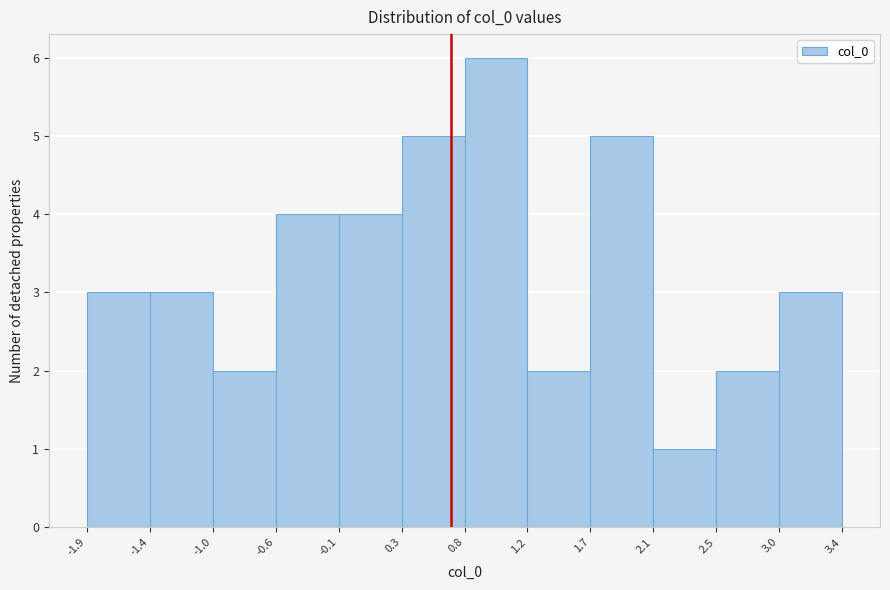

Reading left to right, list every bar in this chart as the range it spans on the x-axis followed by its height. The values are not printed on the chart, so give them approximately, as read against the axis.

-1.9 to -1.4: 3
-1.4 to -1.0: 3
-1.0 to -0.6: 2
-0.6 to -0.1: 4
-0.1 to 0.3: 4
0.3 to 0.8: 5
0.8 to 1.2: 6
1.2 to 1.7: 2
1.7 to 2.1: 5
2.1 to 2.5: 1
2.5 to 3.0: 2
3.0 to 3.4: 3